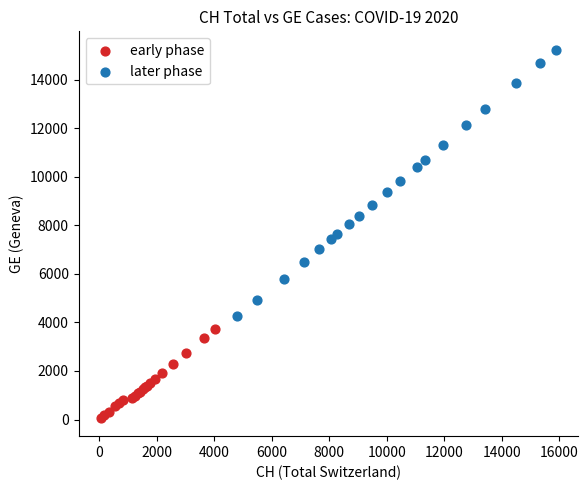

Which series has the widest spread of Y values?

later phase